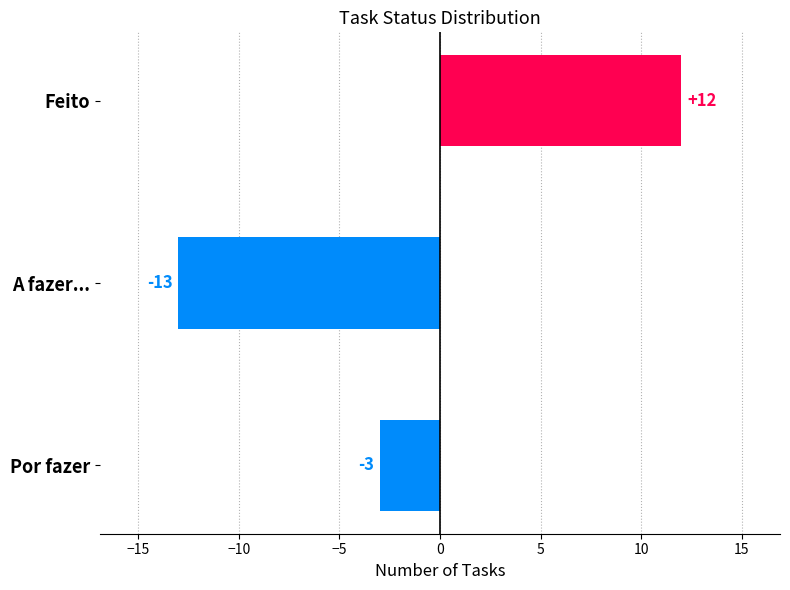

Is it true that the value at Feito is 7?

False